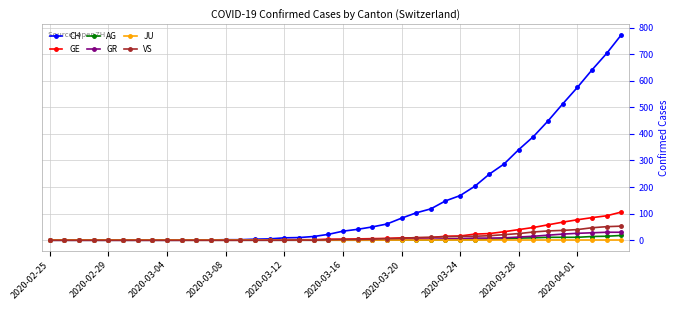

Which series has the largest total across all categories?

CH